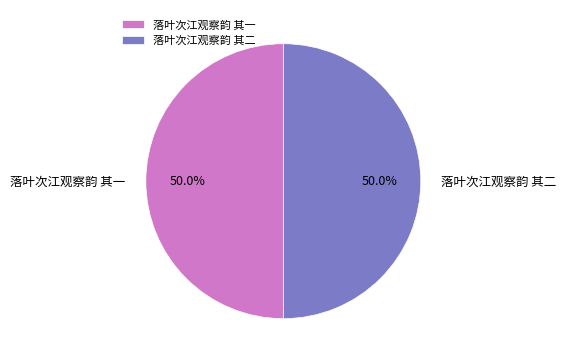

How many slices are in this pie chart?

2